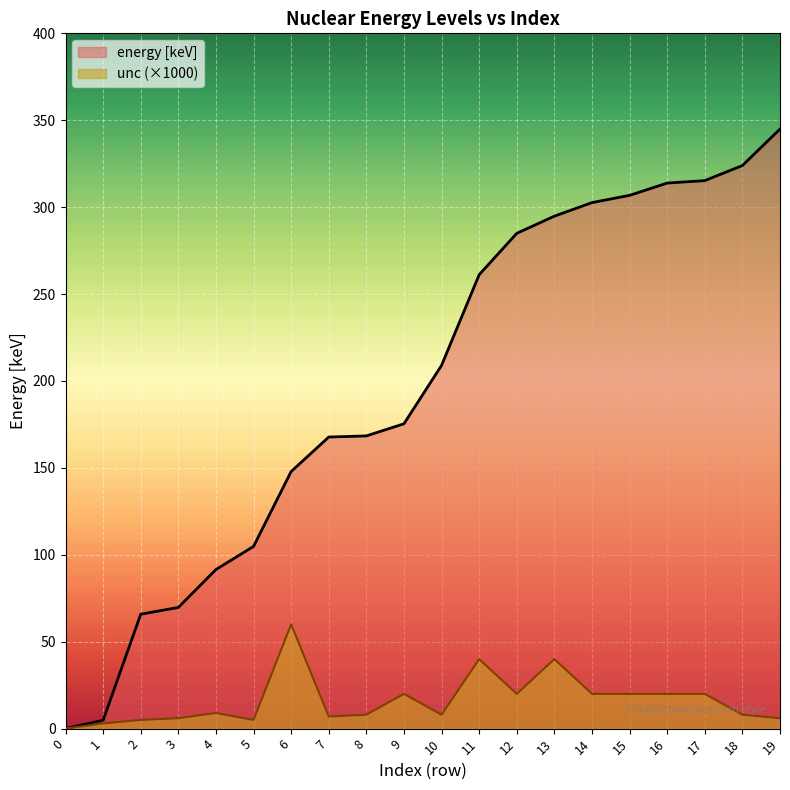

True or false: unc has more than 0 points higher than both neighbors.

True